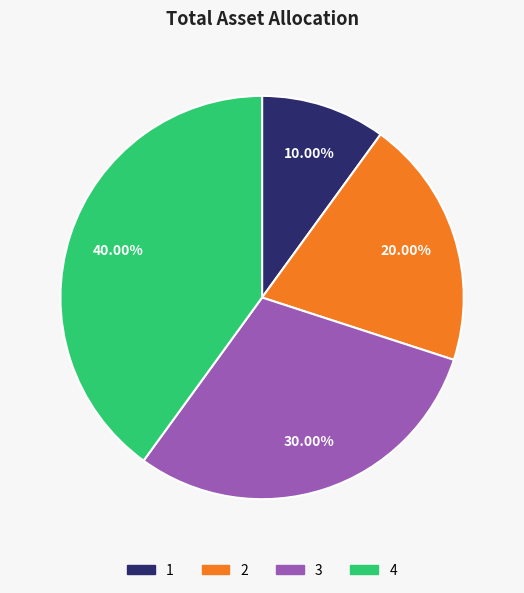

True or false: 3 accounts for 20% of the total.

False